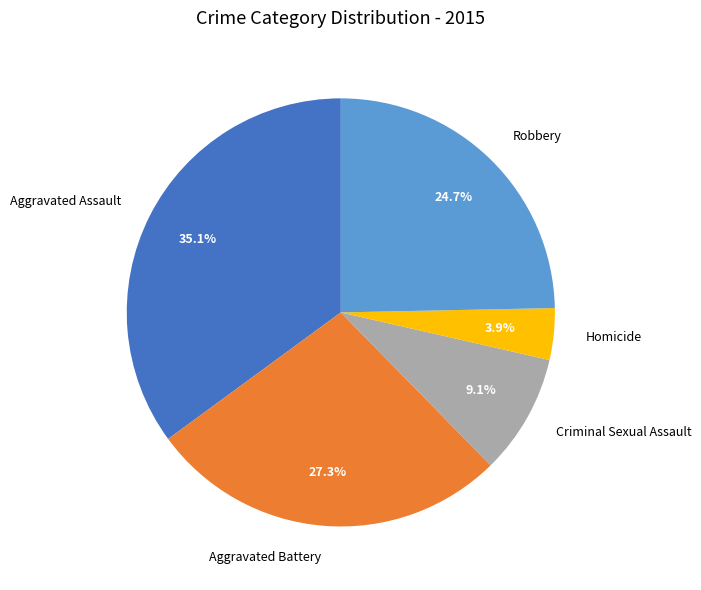

To the nearest percent, what is the average slice percentage?

20%